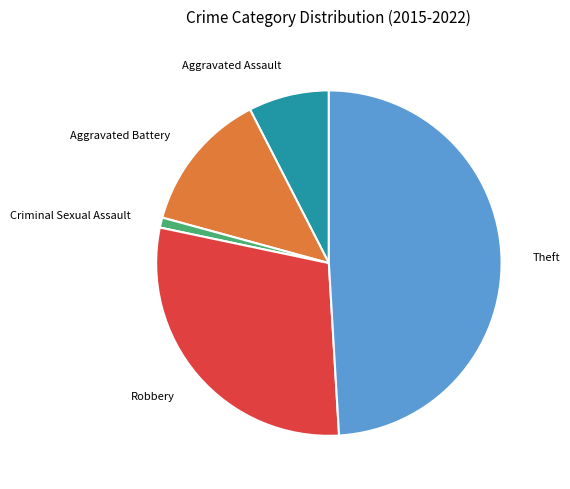

Is the sum of Robbery and Aggravated Assault greater than half?

No